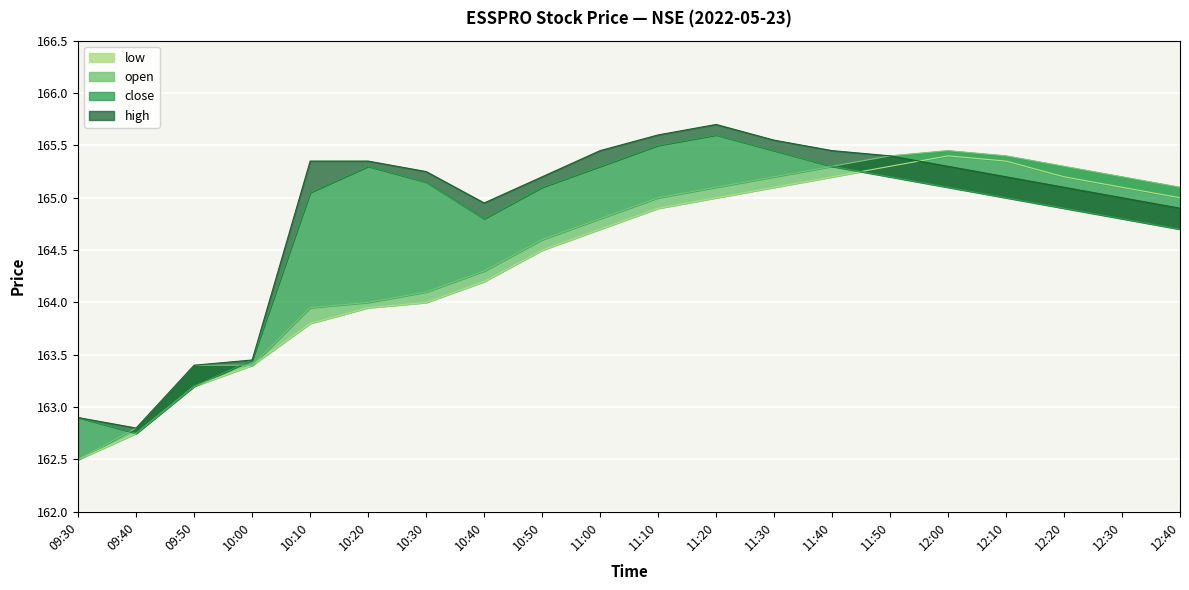

What value does the low series have at 09:40?

162.8